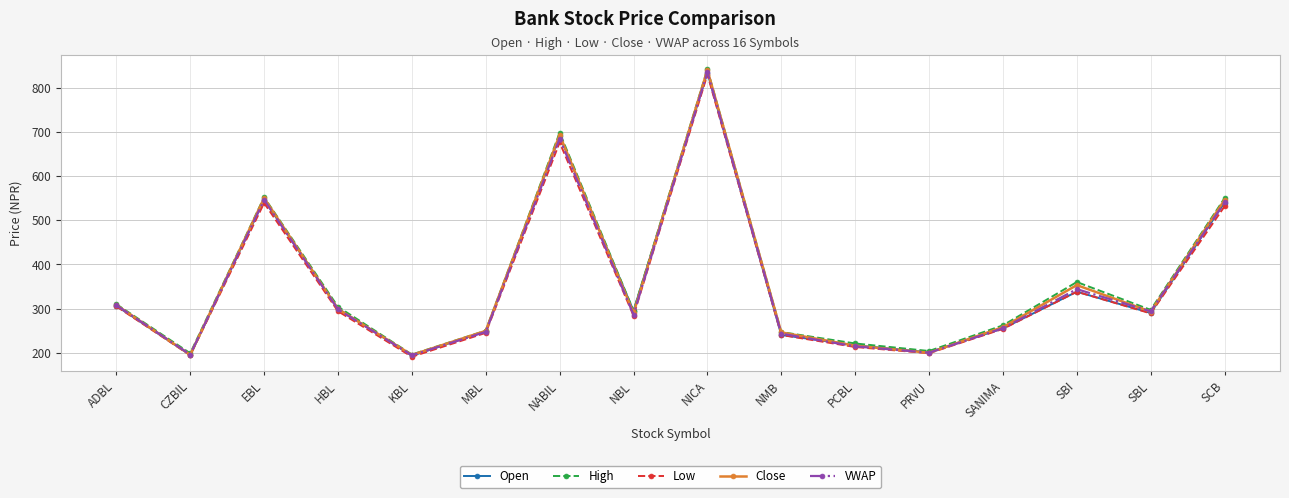

What is the spread (max minus min) of values at SANIMA?

8.0